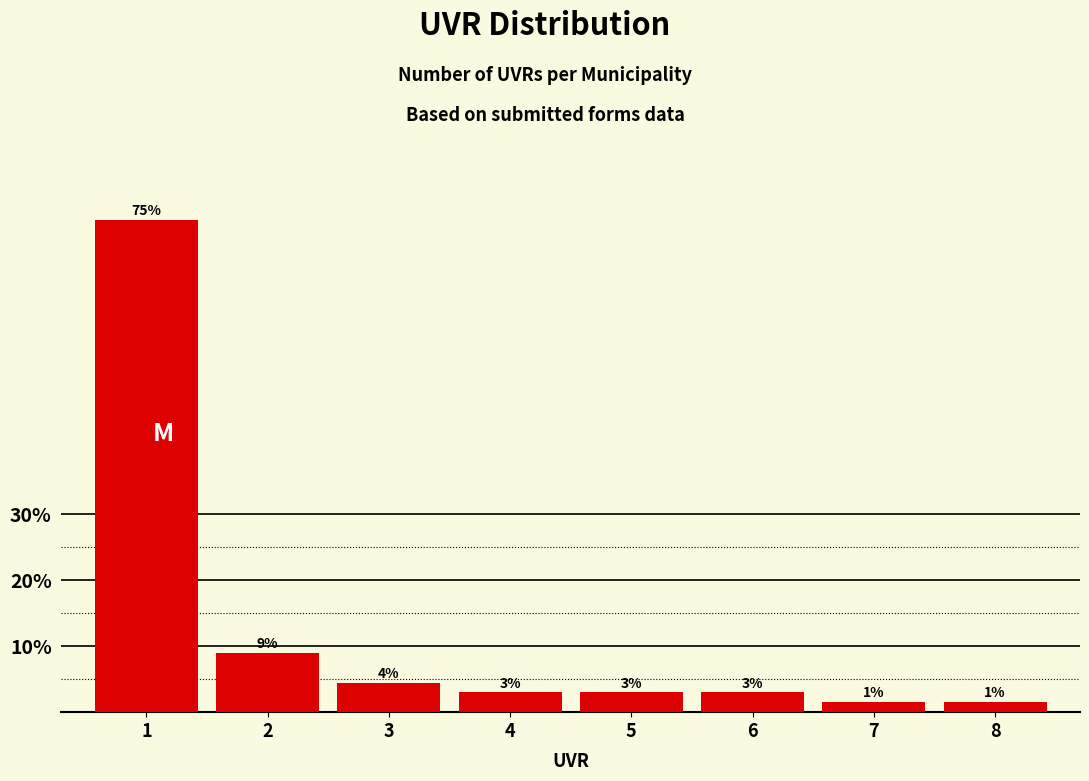

What is the minimum value shown in the chart?

1.5